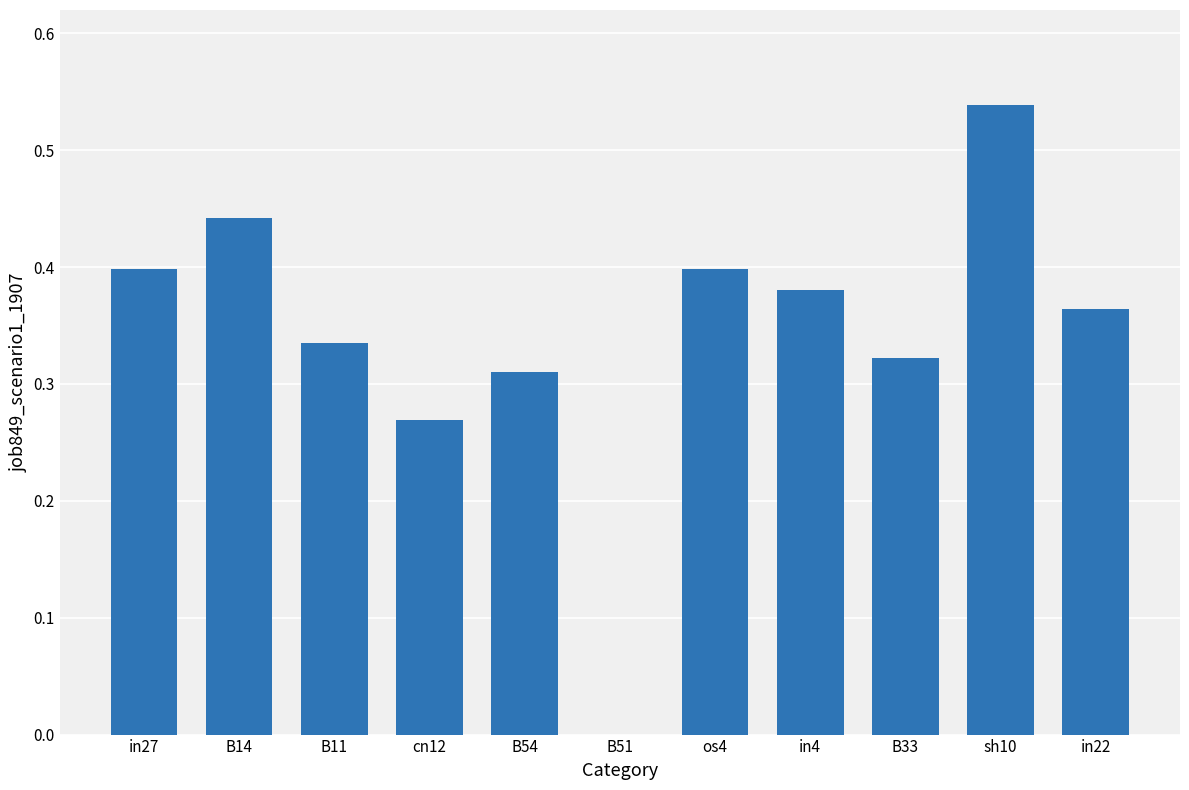

What is the difference between the values at cn12 and in4?

0.1